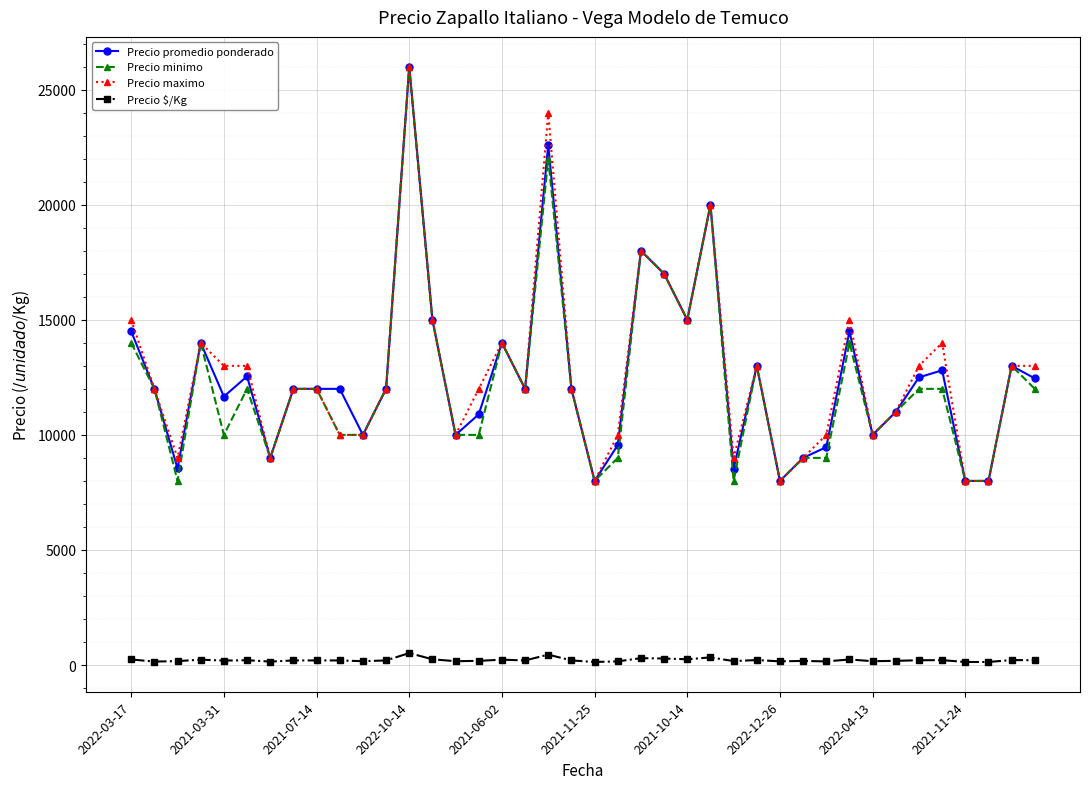

True or false: Precio $/Kg and Precio promedio ponderado cross at least once.

False